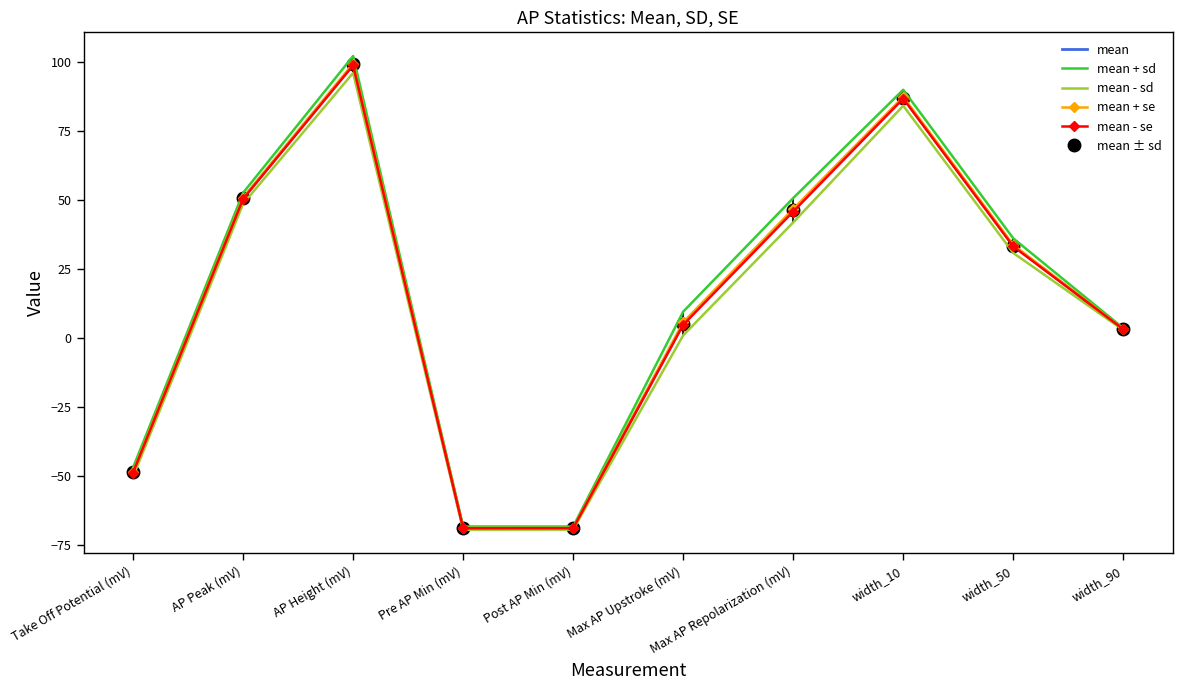

What is the difference between the maximum and minimum values in the mean series?

168.0